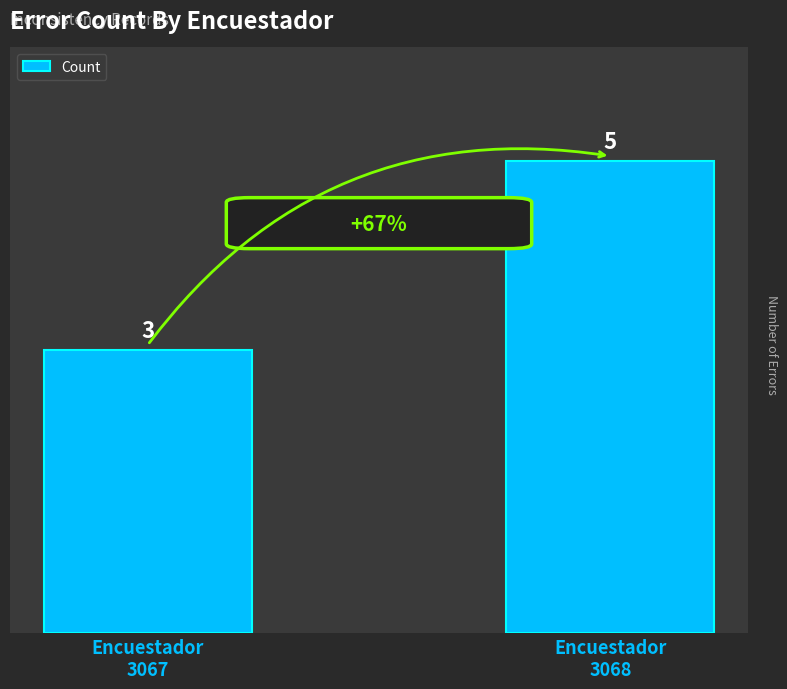

Approximately how many times larger is the value at Encuestador
3067 compared to Encuestador
3068?

0.6